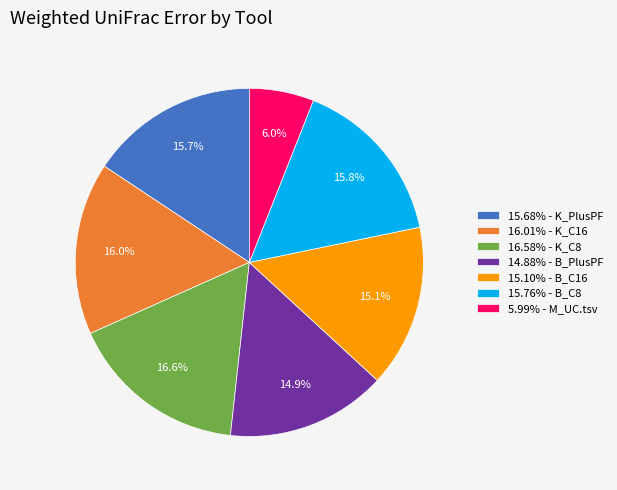

What portion of the pie excludes 15.68% - K_PlusPF?

84.3%